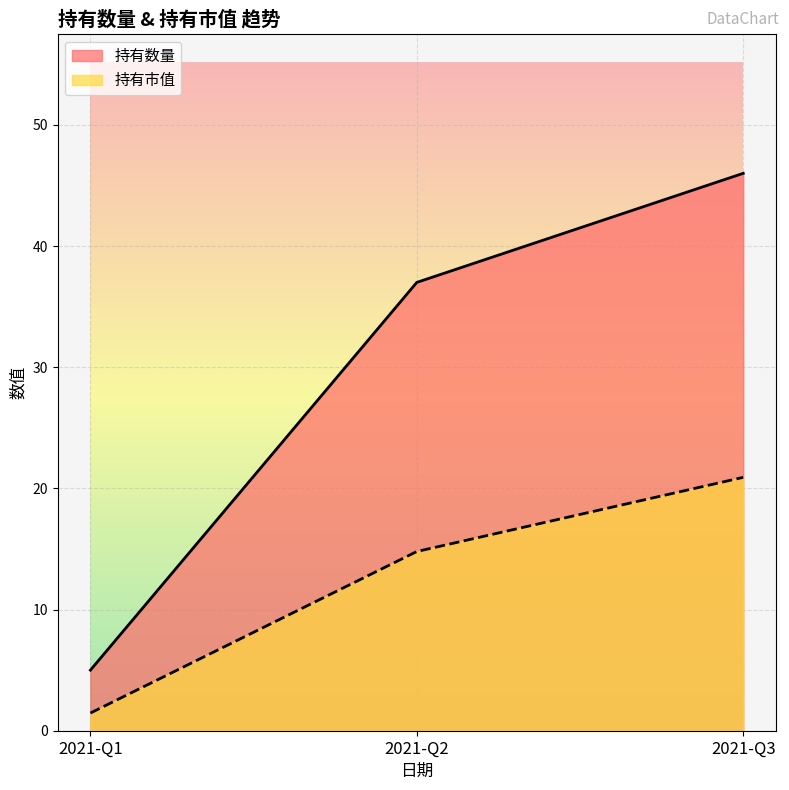

At which label does 持有数量 first exceed 37?

2021-Q3